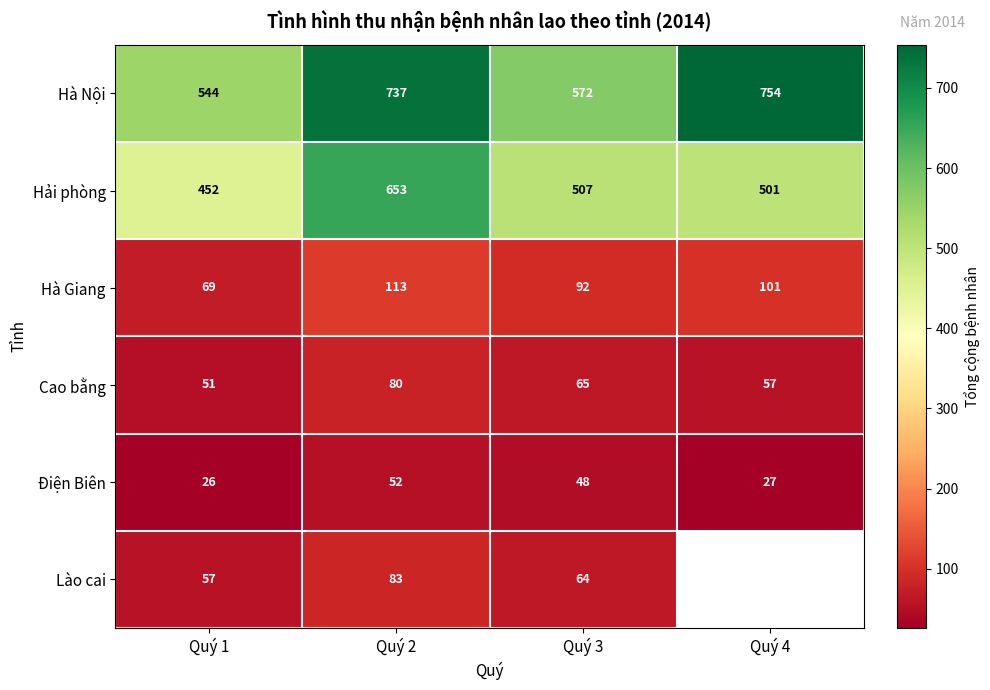

The value of Hà Nội at Quý 1 is 322. True or false?

False